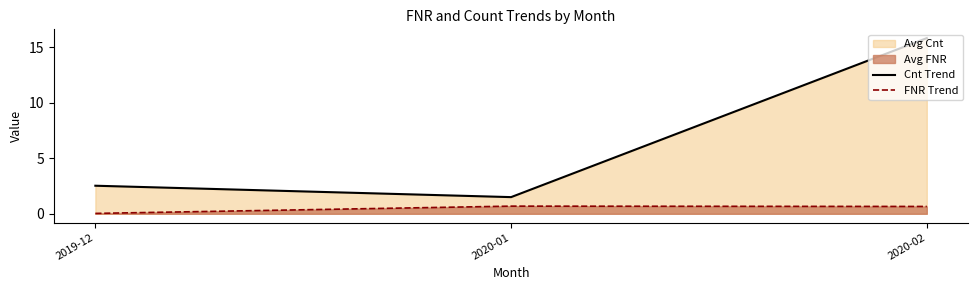

At how many categories does at least one series exceed 12?

1